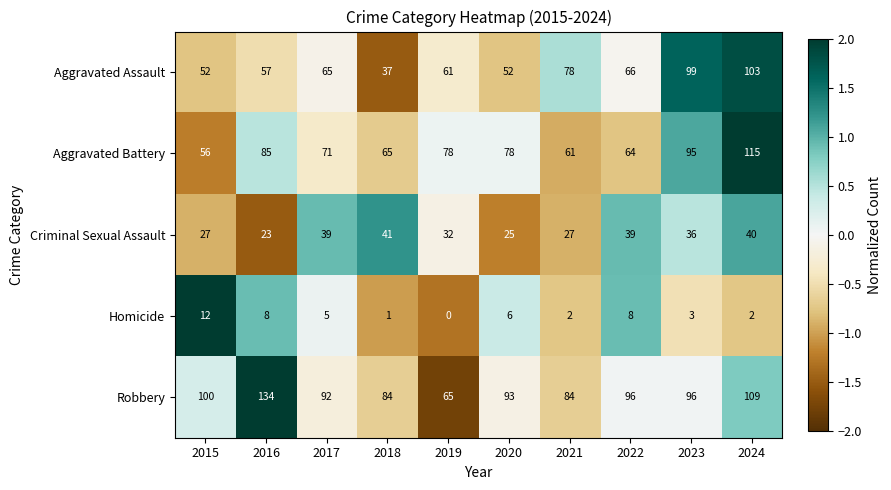

What is the difference between the maximum and minimum values in the Robbery series?

69